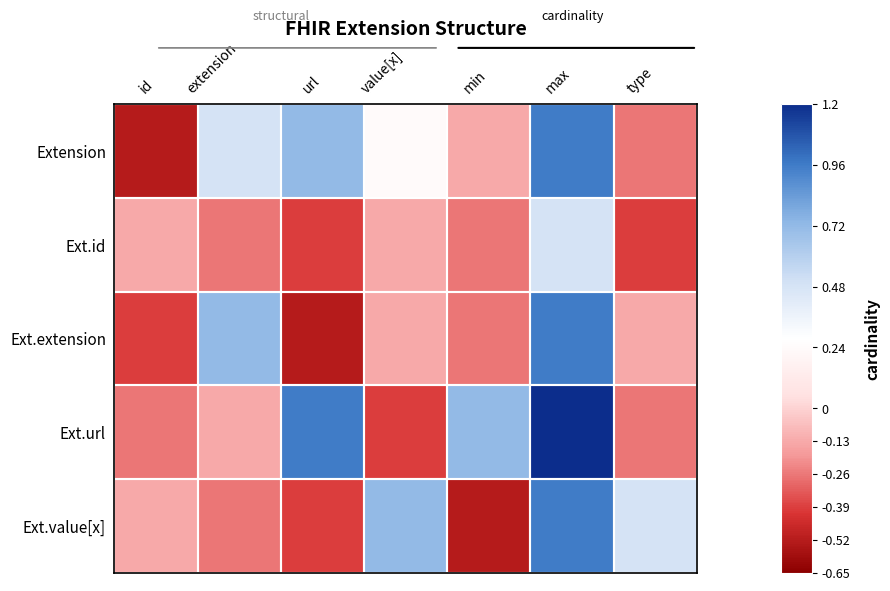

At which category does the chart reach its peak across all series?

max